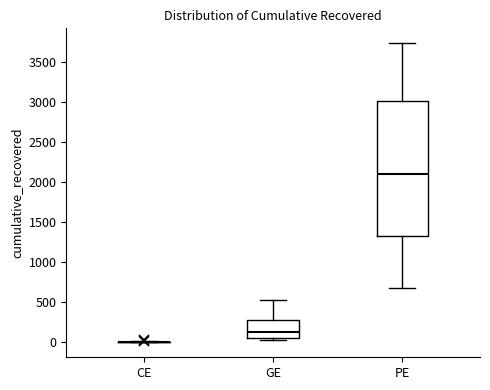

Which box is the tallest, from its lower edge to its upper edge?

PE